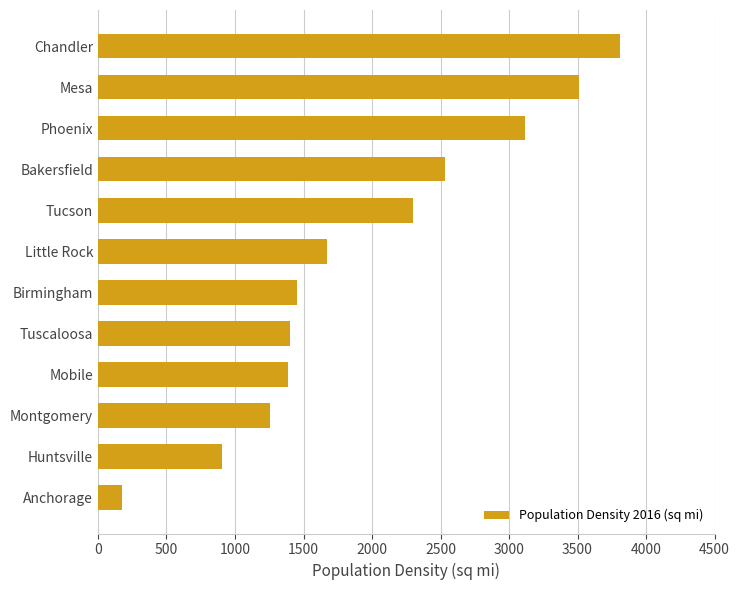

Read the value at Chandler.

3813